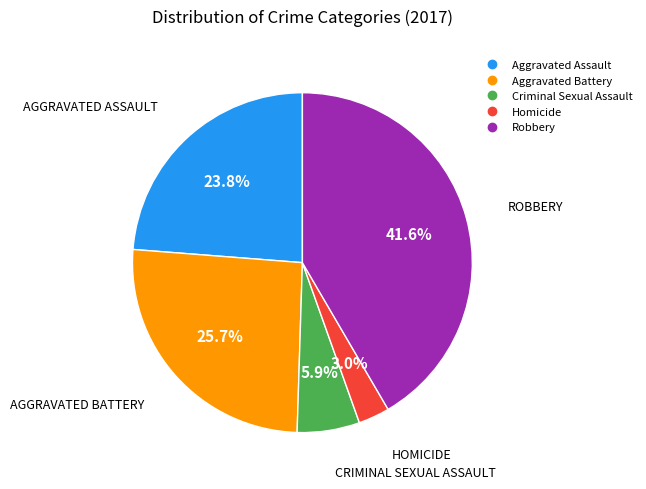

Is it true that Homicide is 17% of the pie?

False